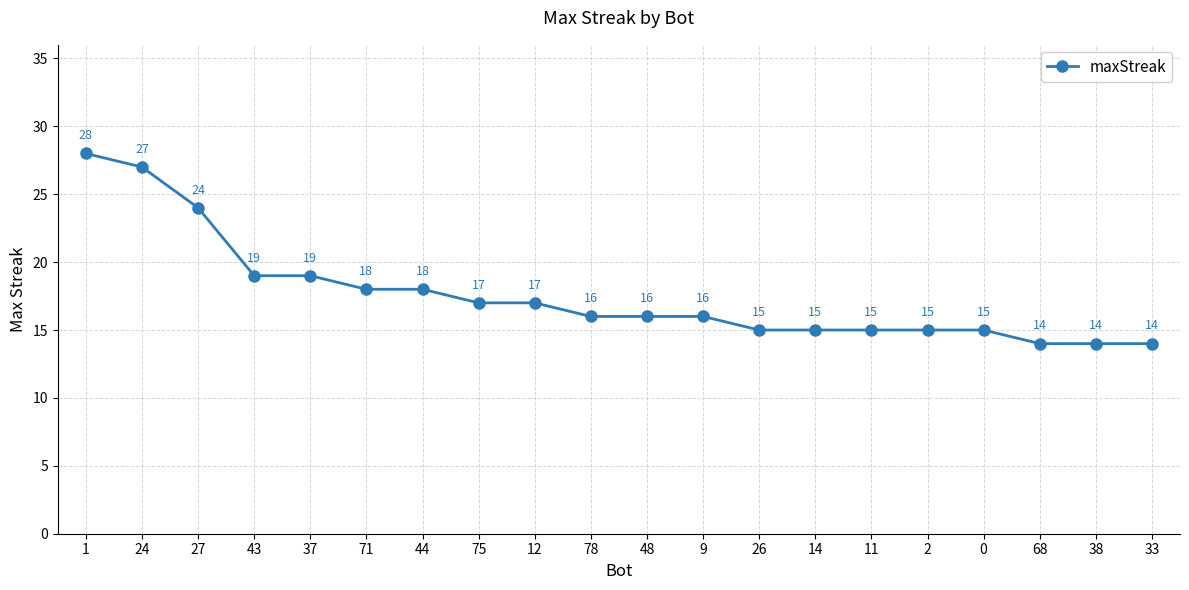

The value at 26 is 15. True or false?

True